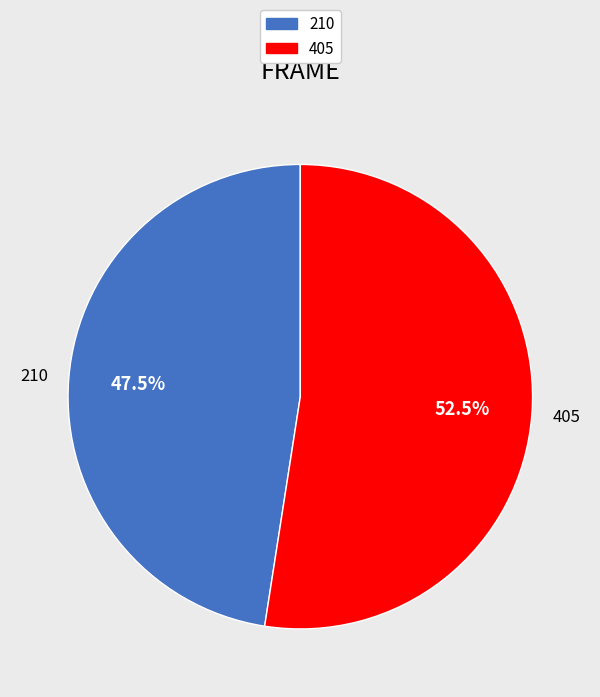

Combined, what portion of the pie is 405 and 210?

100.0%